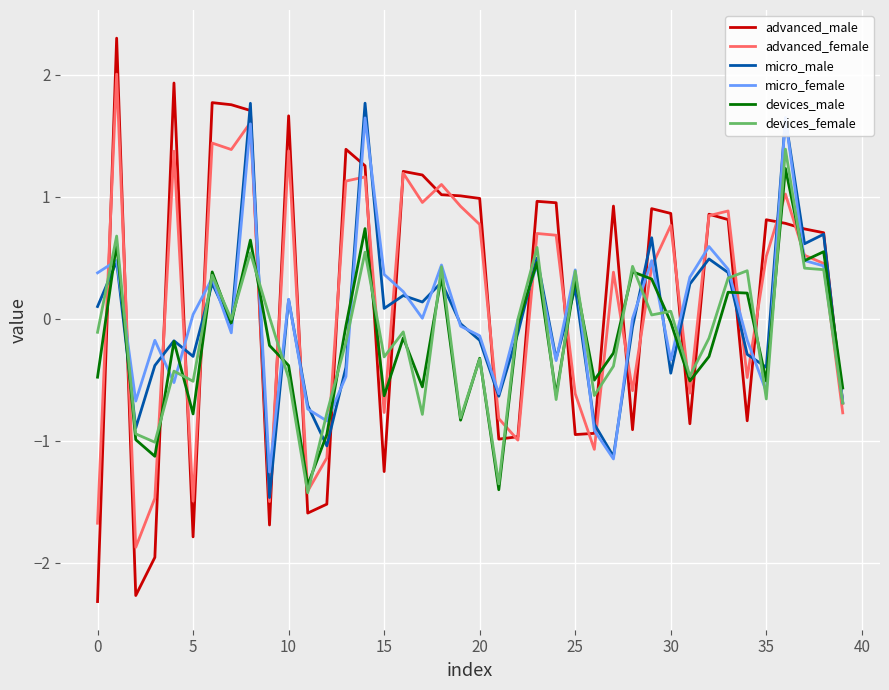

Does the chart display data point markers on the line(s)?

No